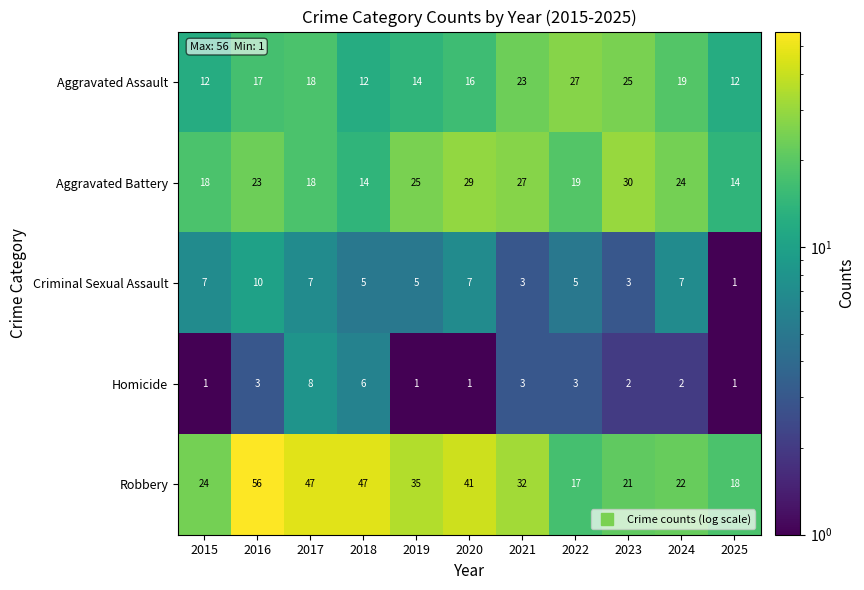

Is it true that Criminal Sexual Assault equals 7 at 2015?

True